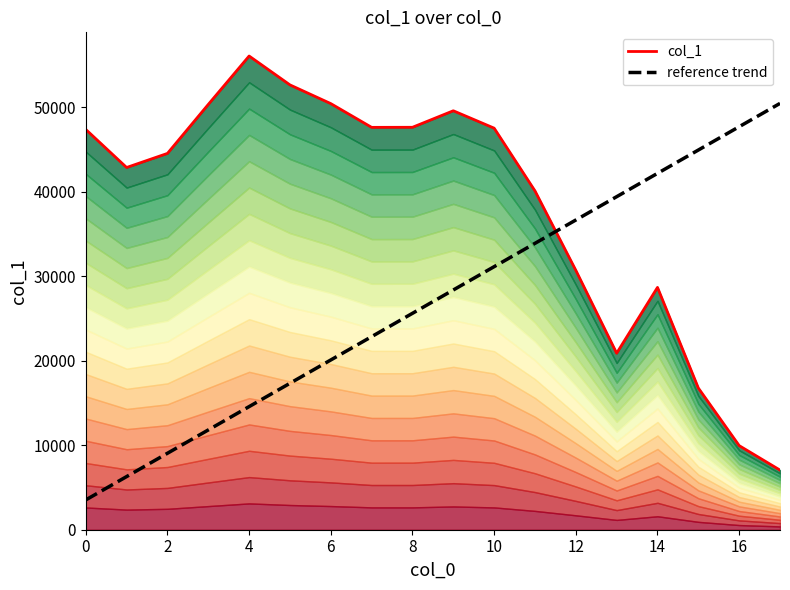

True or false: col_1 and reference trend intersect in this chart.

True